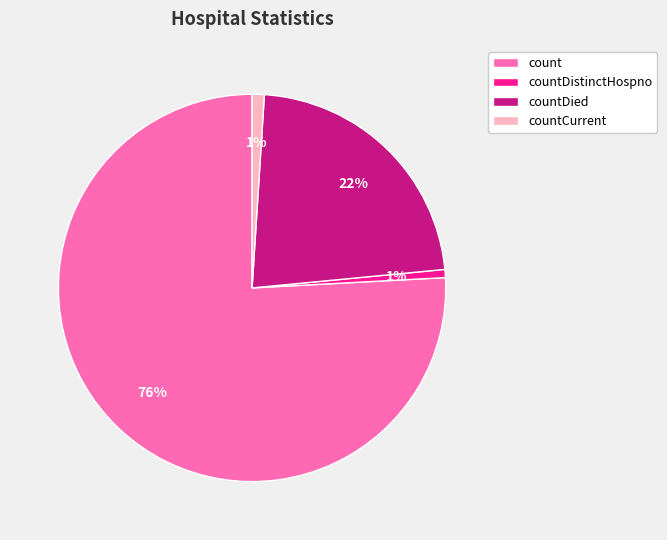

Is there any slice that represents more than half of the pie?

Yes